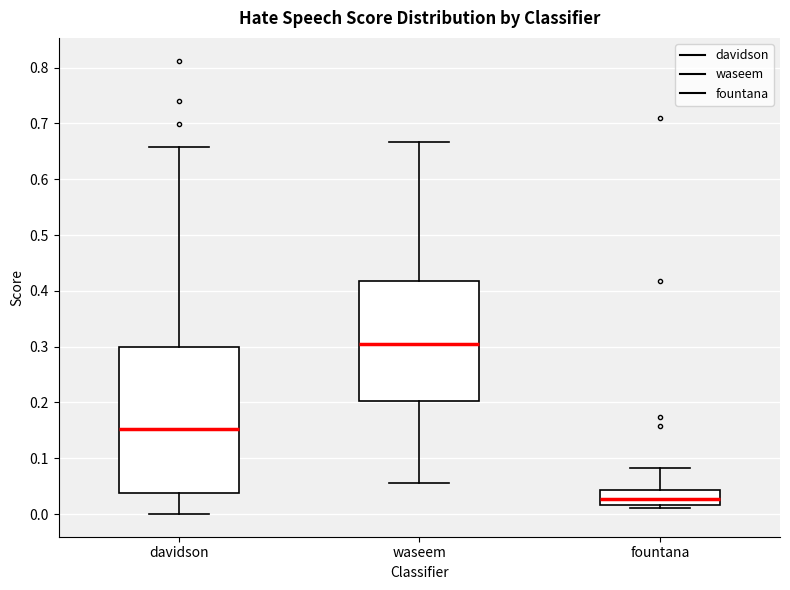

Which box's median line is the lowest?

fountana